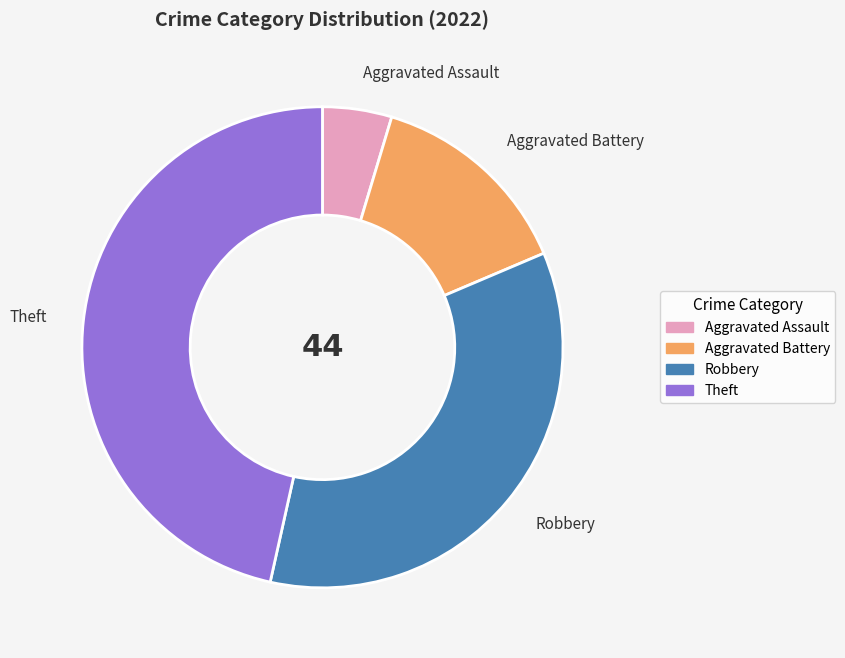

Is the sum of Theft and Aggravated Battery greater than half?

Yes